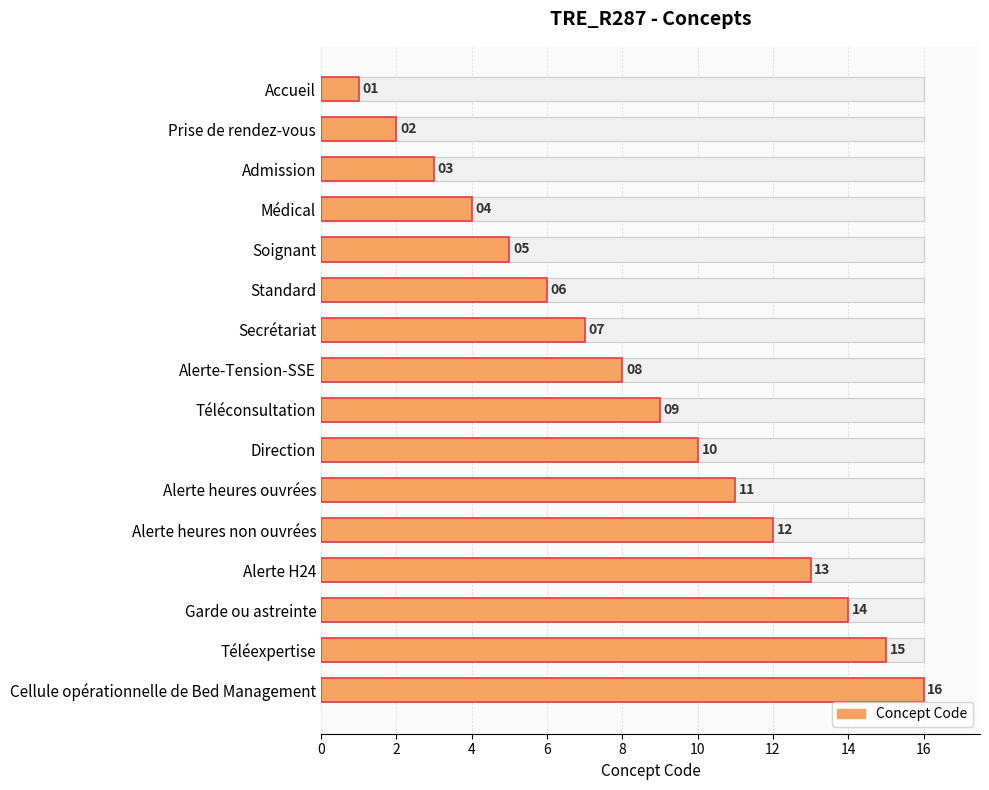

Approximately how many times larger is the value at Cellule opérationnelle de Bed Management compared to Alerte heures ouvrées?

1.5